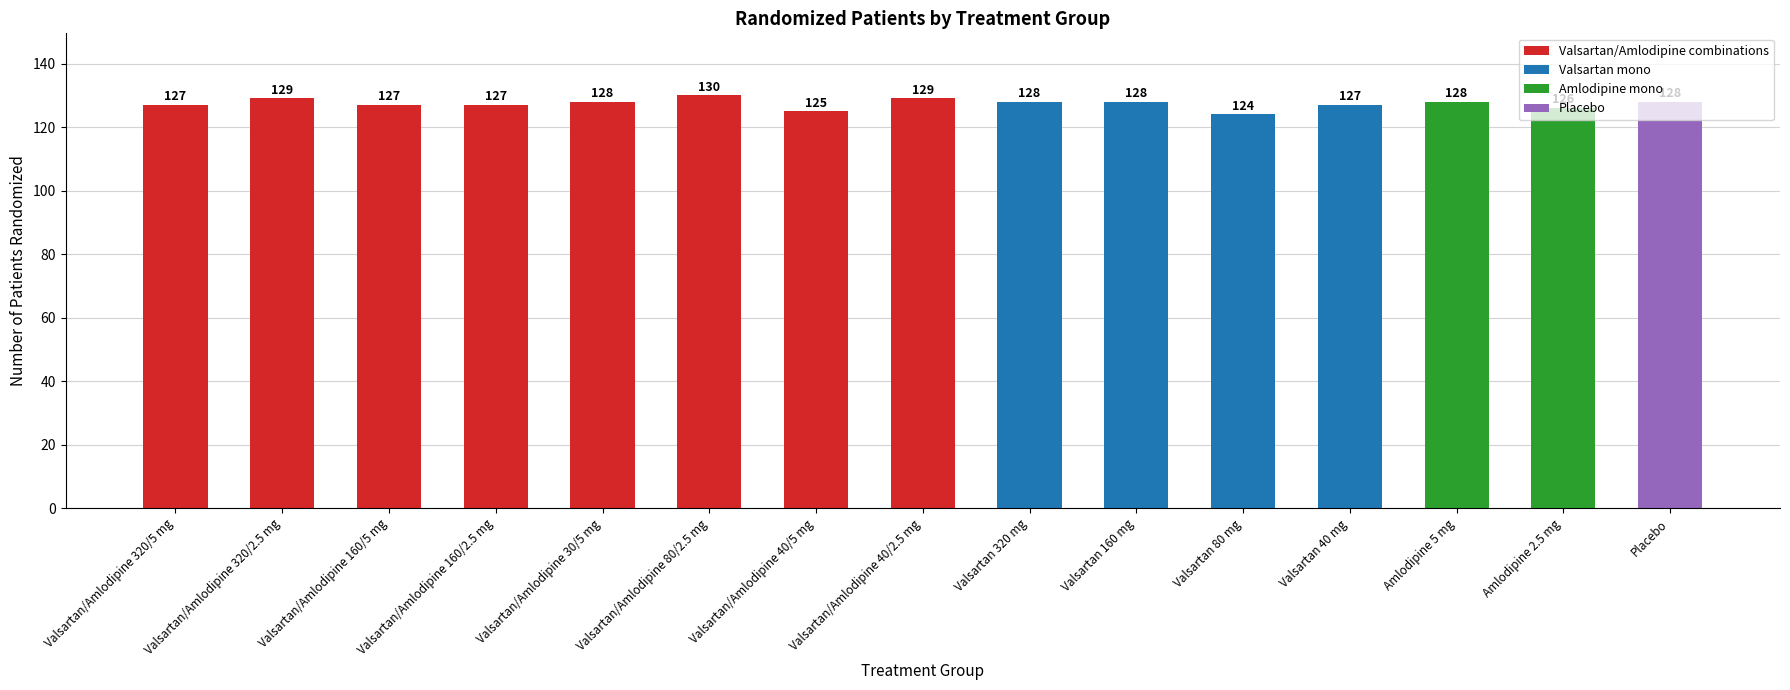

What is the sum of all values?

1911